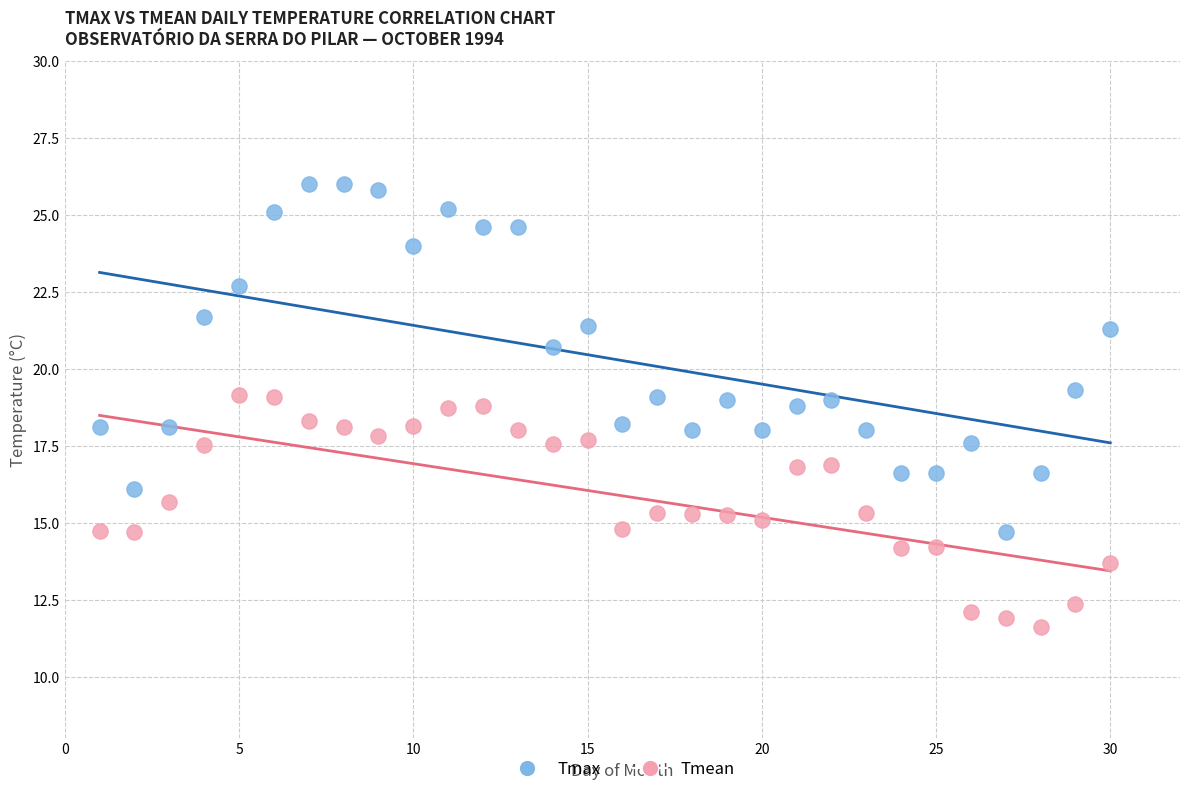

Across all data points, what is the range of Y values (max minus min)?

14.4